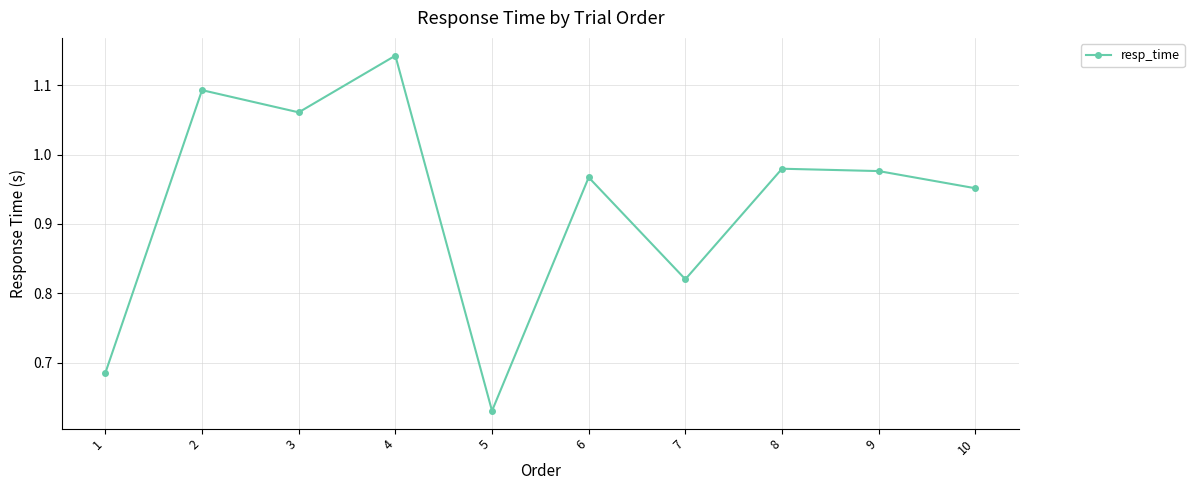

Where is the data nearest to the value 0?

5